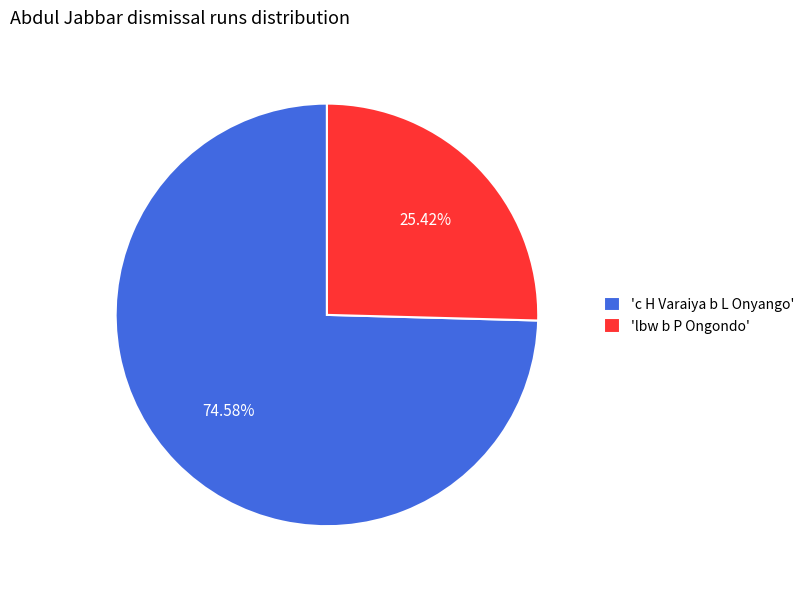

How many slices are in this pie chart?

2